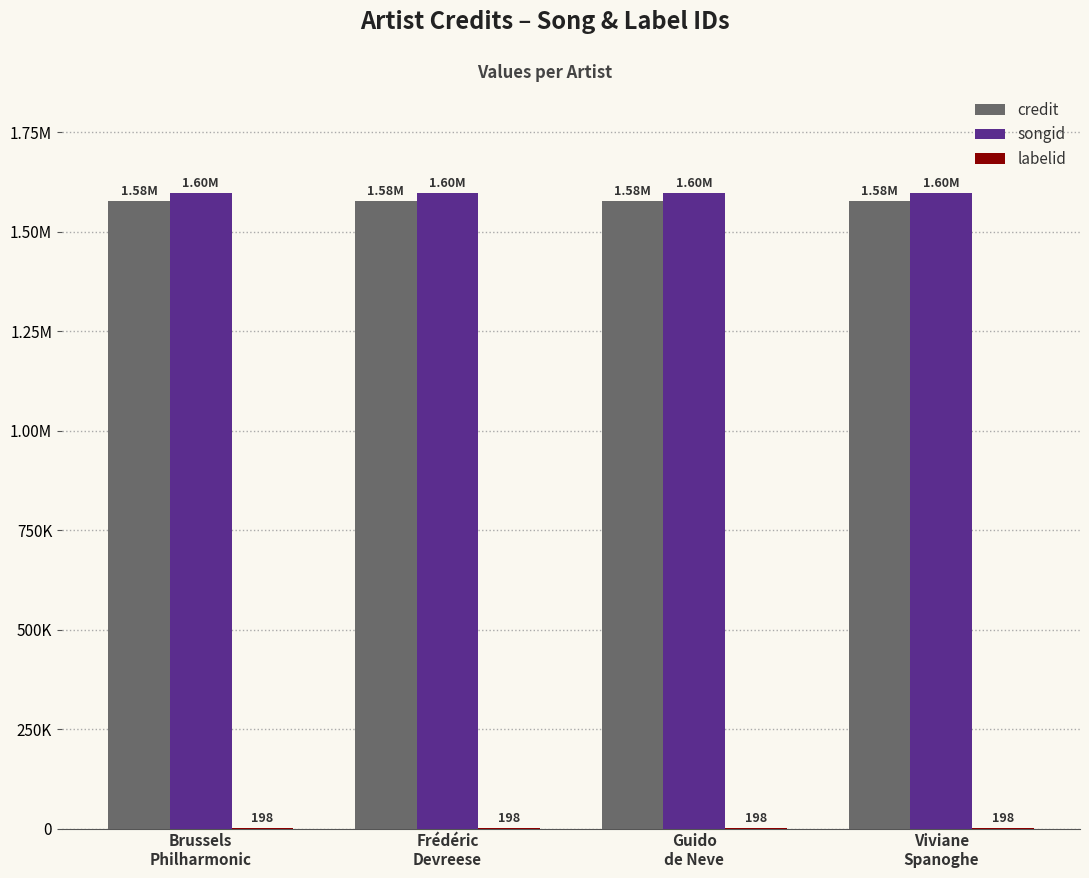

At Brussels
Philharmonic, list the series in order from largest to smallest.

songid, credit, labelid